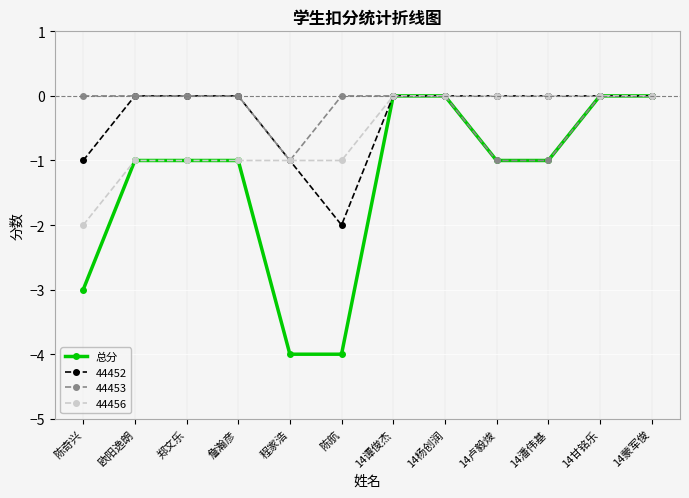

At which label does 44452 reach its minimum?

陈航